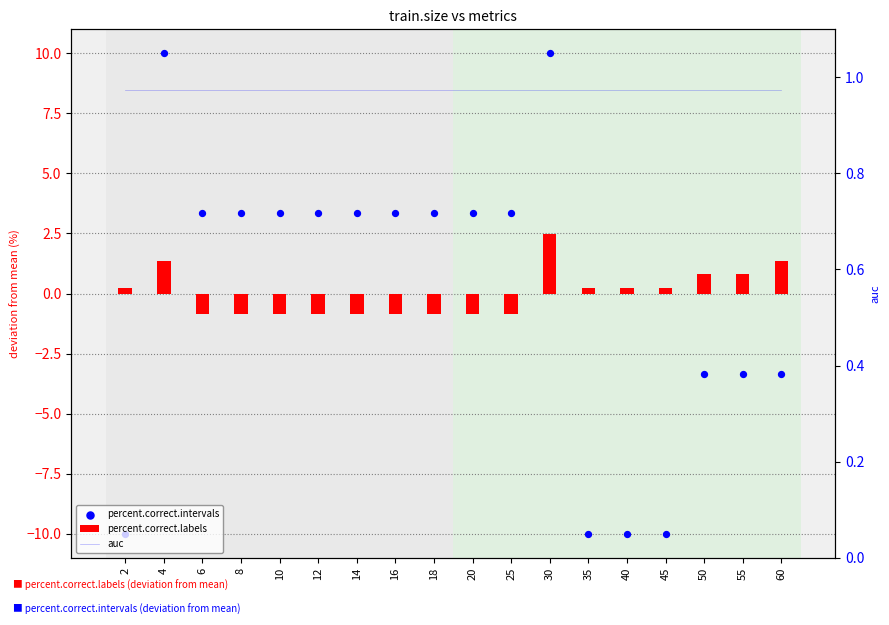

Which series reaches the minimum Y coordinate?

percent.correct.intervals